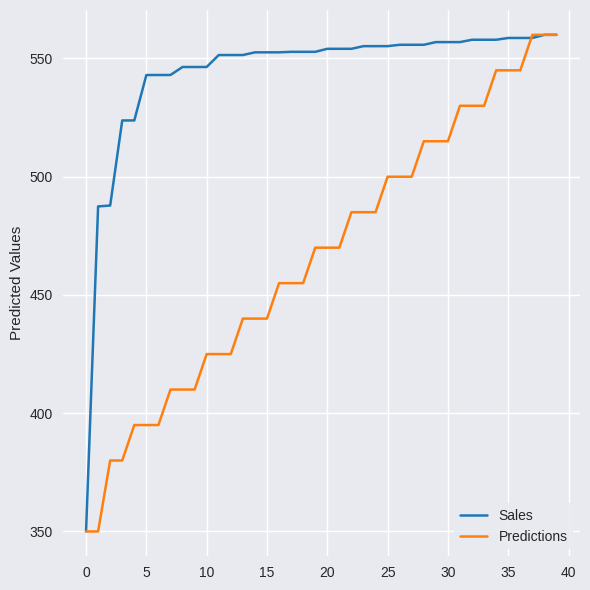

Which series has the largest total across all categories?

Sales